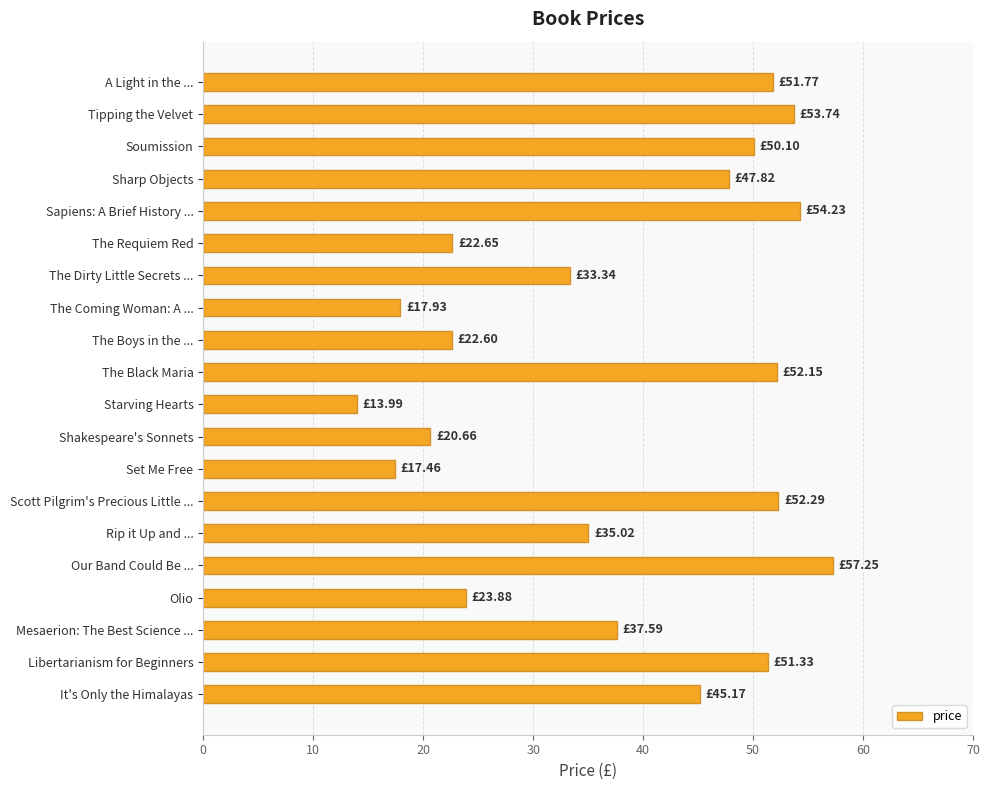

What is the label of the 1st bar from the top?

A Light in the ...